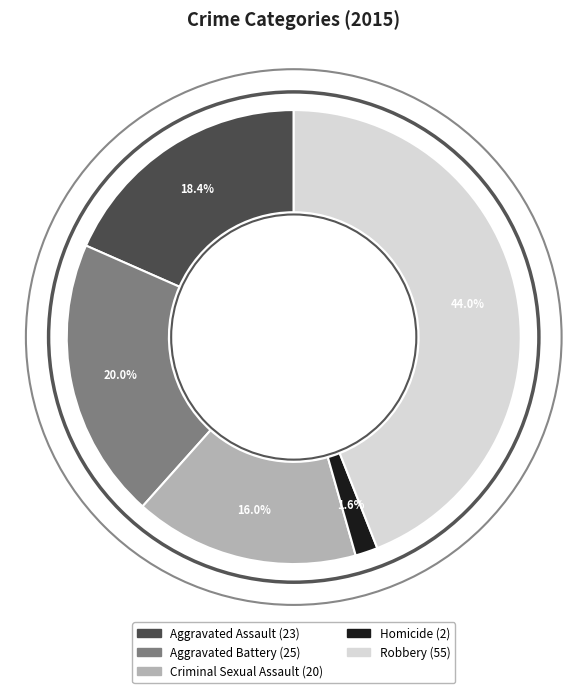

What is the ratio of the value at Criminal Sexual Assault to the value at Robbery?

0.4